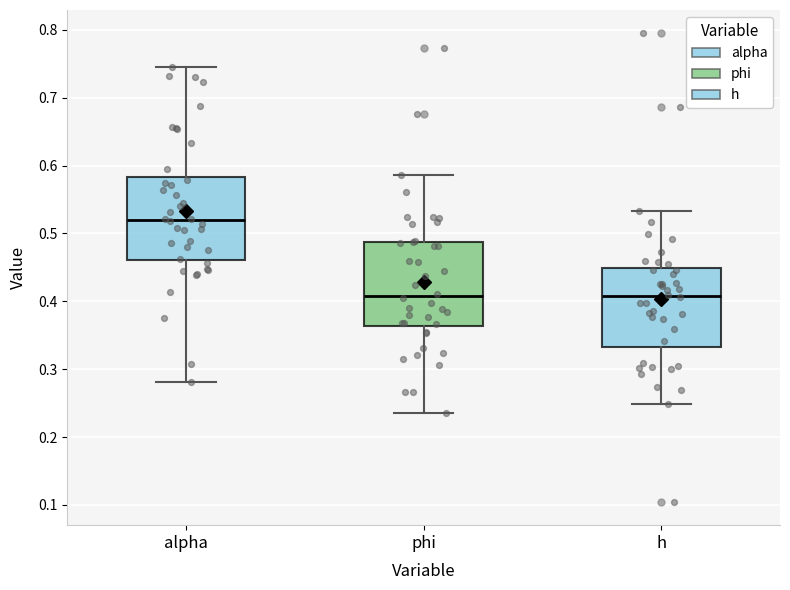

Reading left to right, read every box against the y-axis: the position of its median line, the range the box covers, and the ends of its whiskers. The values are not printed on the chart, so give them approximately, as read against the axis.

alpha: median 0.52, box 0.46 to 0.58, whiskers 0.28 to 0.75
phi: median 0.41, box 0.36 to 0.49, whiskers 0.24 to 0.59
h: median 0.41, box 0.33 to 0.45, whiskers 0.25 to 0.53